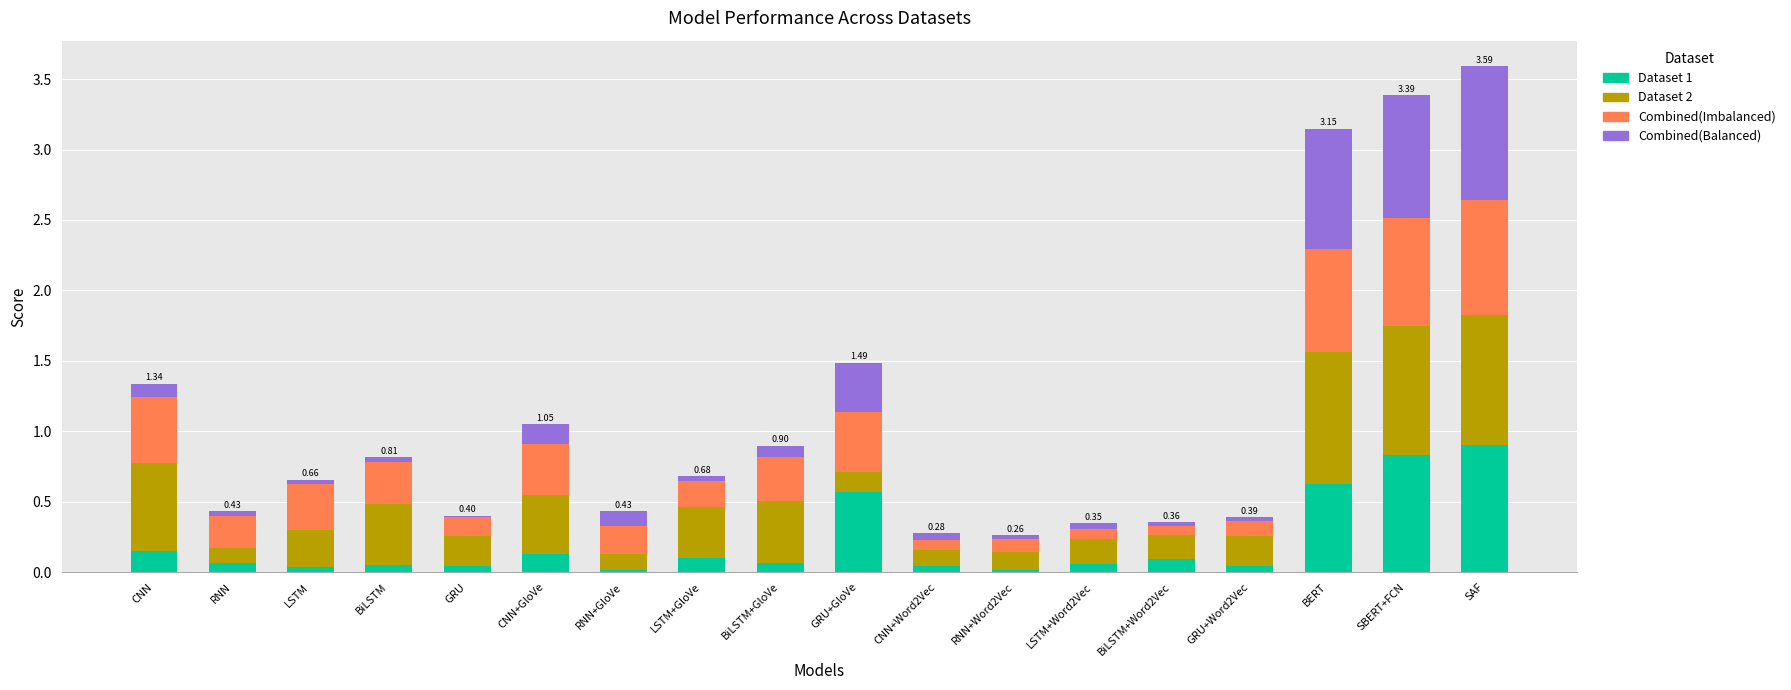

What is the total value across all series at CNN+GloVe?

1.1